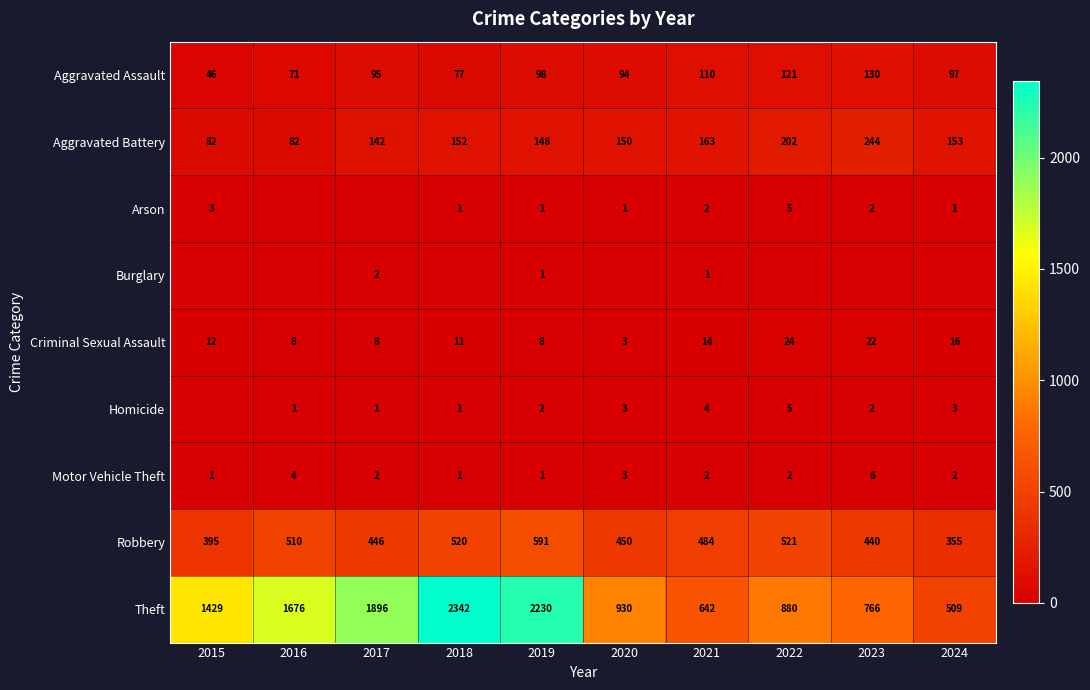

True or false: Theft has a value of 3207 at 2018.

False